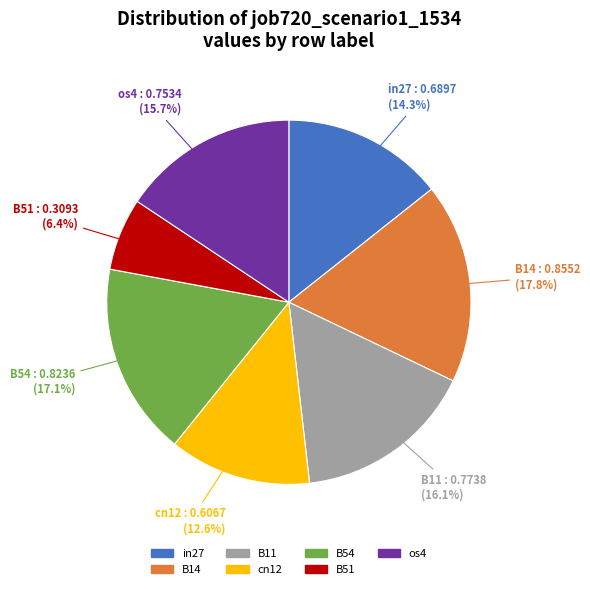

How many segments does this pie chart have?

7